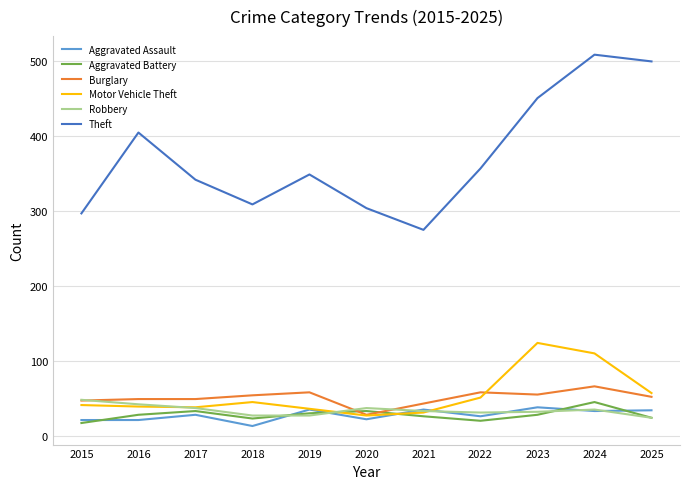

Which category has the lowest value in the Theft series?

2021